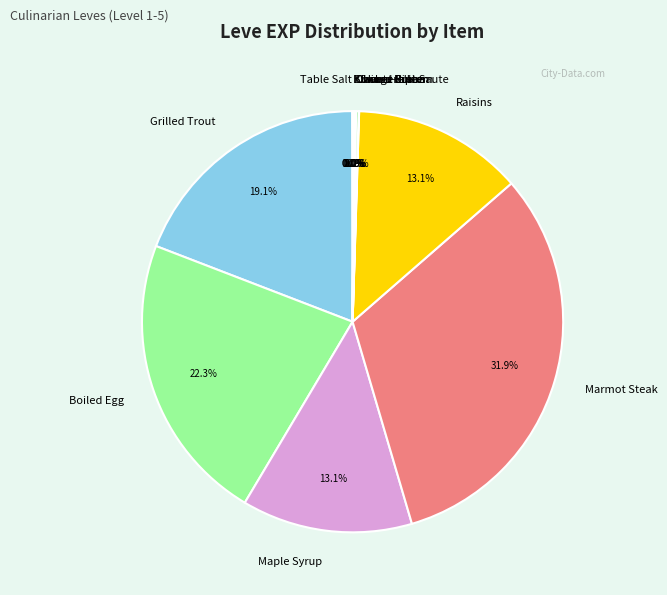

Is Grilled Trout the majority of the pie?

No